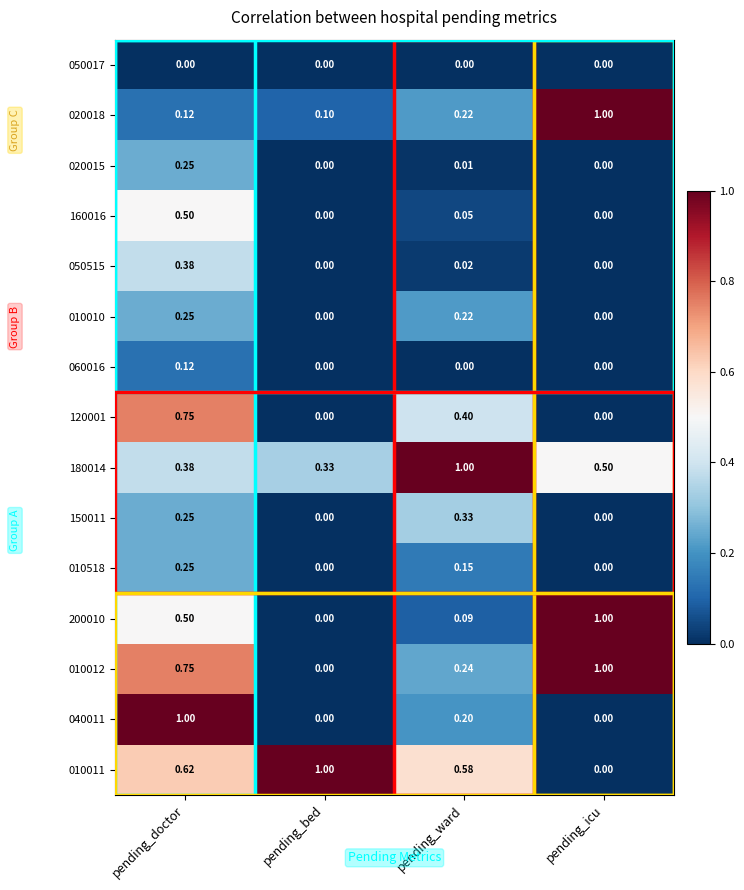

What is the greatest value displayed?

1.0